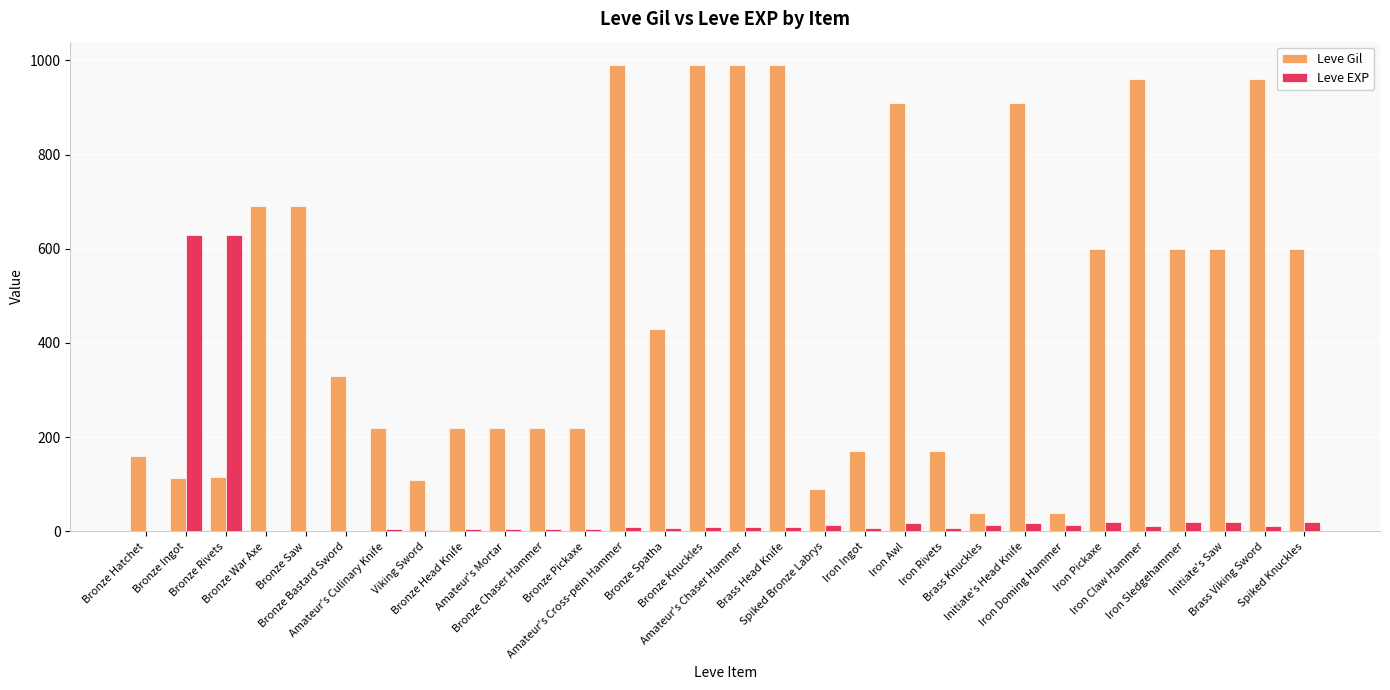

Are the bars grouped side by side (vs. stacked)?

Yes